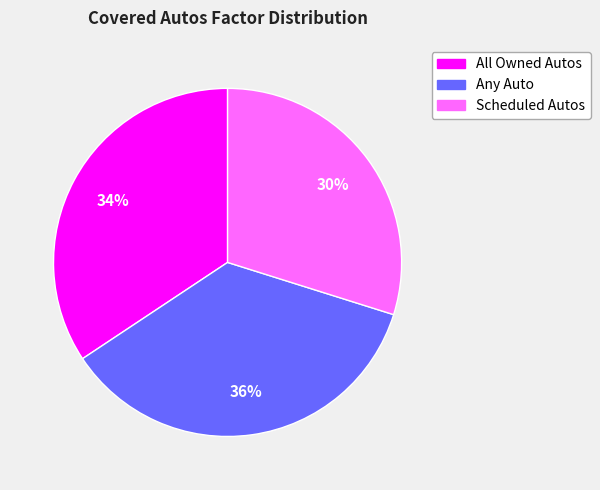

Is it true that Scheduled Autos is 42% of the pie?

False